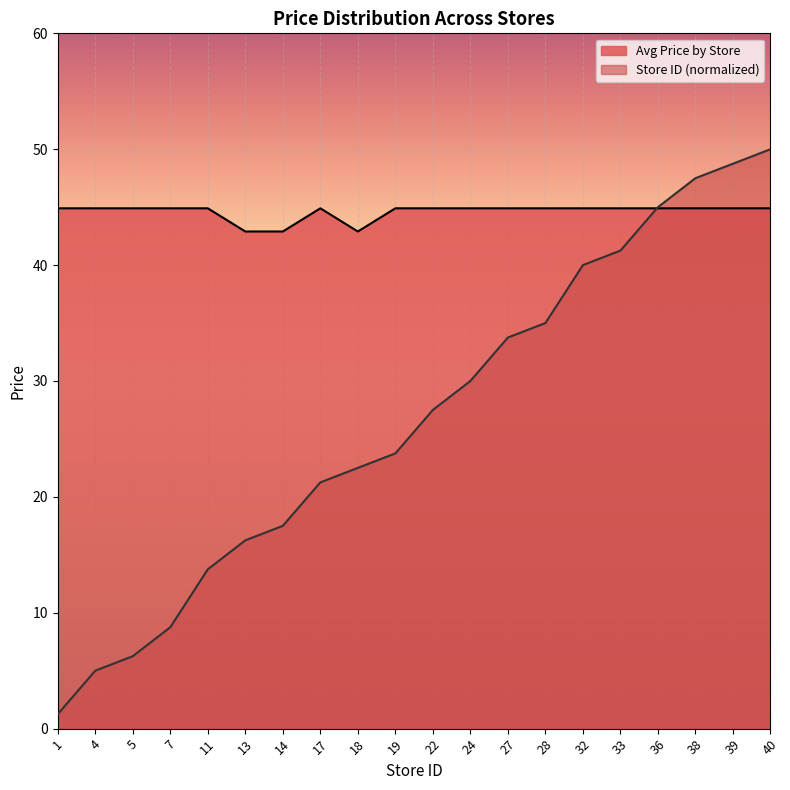

Reading left to right, extract all data points from this chart.

Avg Price by Store: 44.9	44.9	44.9	44.9	44.9	42.9	42.9	44.9	42.9	44.9	44.9	44.9	44.9	44.9	44.9	44.9	44.9	44.9	44.9	44.9
Store ID (normalized): 1.2	5.0	6.2	8.8	13.8	16.2	17.5	21.2	22.5	23.8	27.5	30.0	33.8	35.0	40.0	41.2	45.0	47.5	48.8	50.0